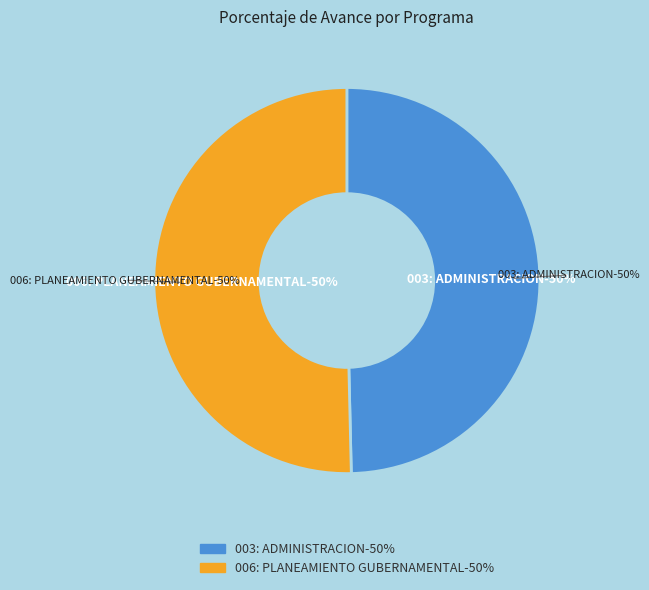

Count the number of slices in the pie.

2